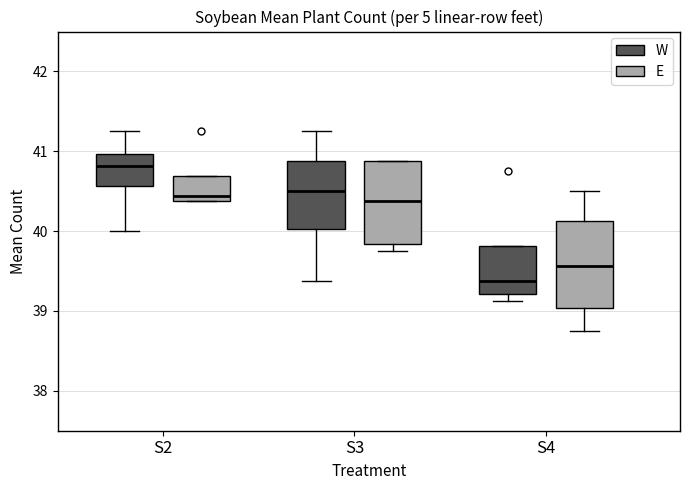

Reading left to right, read every box against the y-axis: the position of its median line, the range the box covers, and the ends of its whiskers. The values are not printed on the chart, so give them approximately, as read against the axis.

S2 (W): median 40.8, box 40.6 to 41.0, whiskers 40.0 to 41.3
S2 (E): median 40.4 (just above the box's lower edge), box 40.4 to 40.7, whiskers 40.4 to 40.7
S3 (W): median 40.5, box 40.0 to 40.9, whiskers 39.4 to 41.3
S3 (E): median 40.4, box 39.8 to 40.9, whiskers 39.8 (just below the box's lower edge) to 40.9
S4 (W): median 39.4, box 39.2 to 39.8, whiskers 39.1 to 39.8
S4 (E): median 39.6, box 39.0 to 40.1, whiskers 38.8 to 40.5